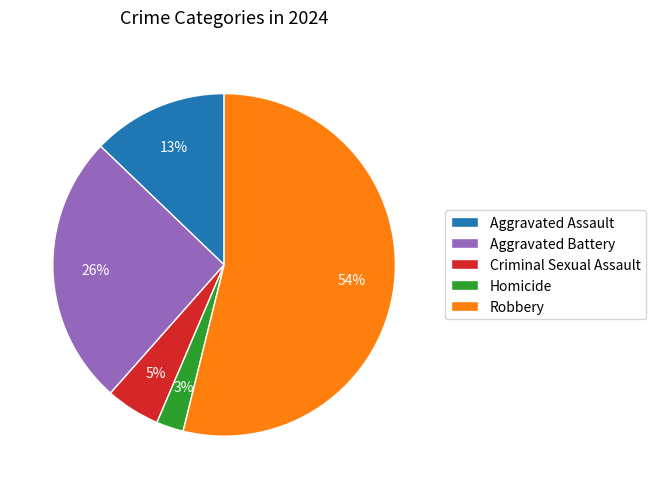

Count the number of slices in the pie.

5